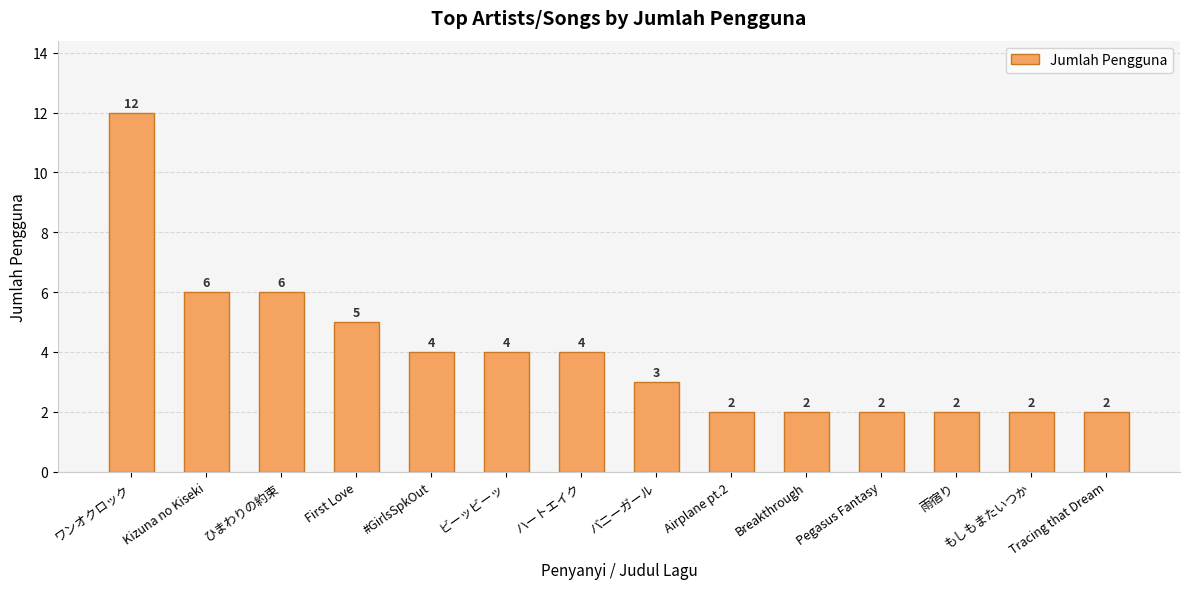

Reading left to right, list all the values displayed in this chart.

ワンオクロック=12	Kizuna no Kiseki=6	ひまわりの約束=6	First Love=5	#GirlsSpkOut=4	ビーッビーッ=4	ハートエイク=4	バニーガール=3	Airplane pt.2=2	Breakthrough=2	Pegasus Fantasy=2	雨宿り=2	もしもまたいつか=2	Tracing that Dream=2